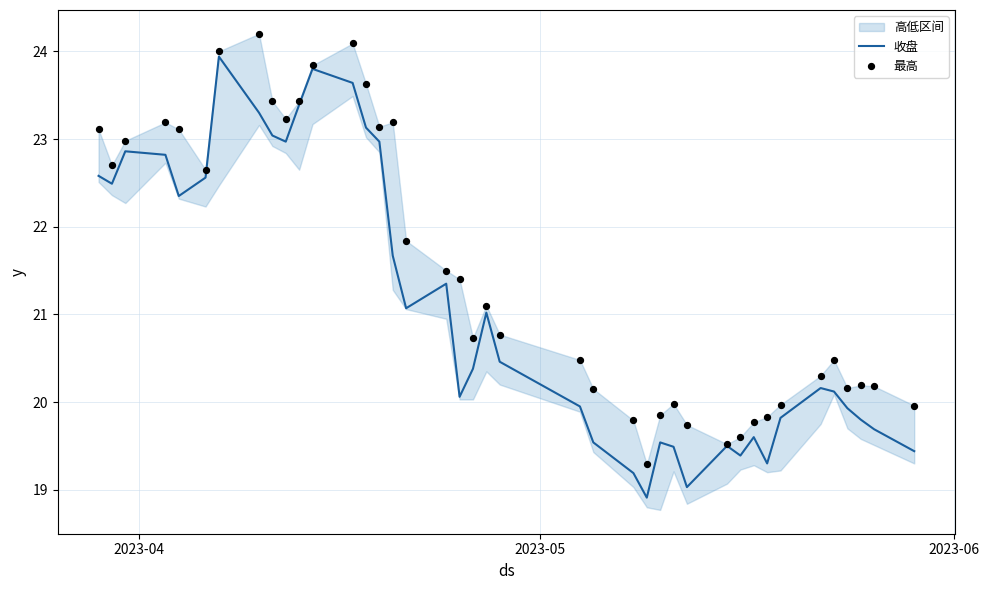

Which series reaches the minimum Y coordinate?

收盘